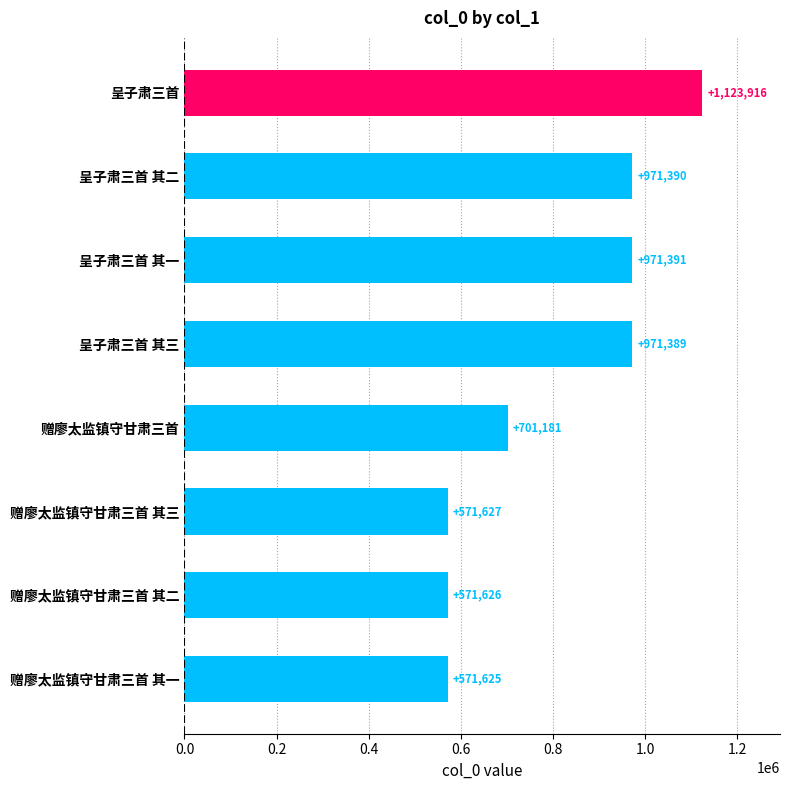

What is the value of the 3rd bar from the top?

971391